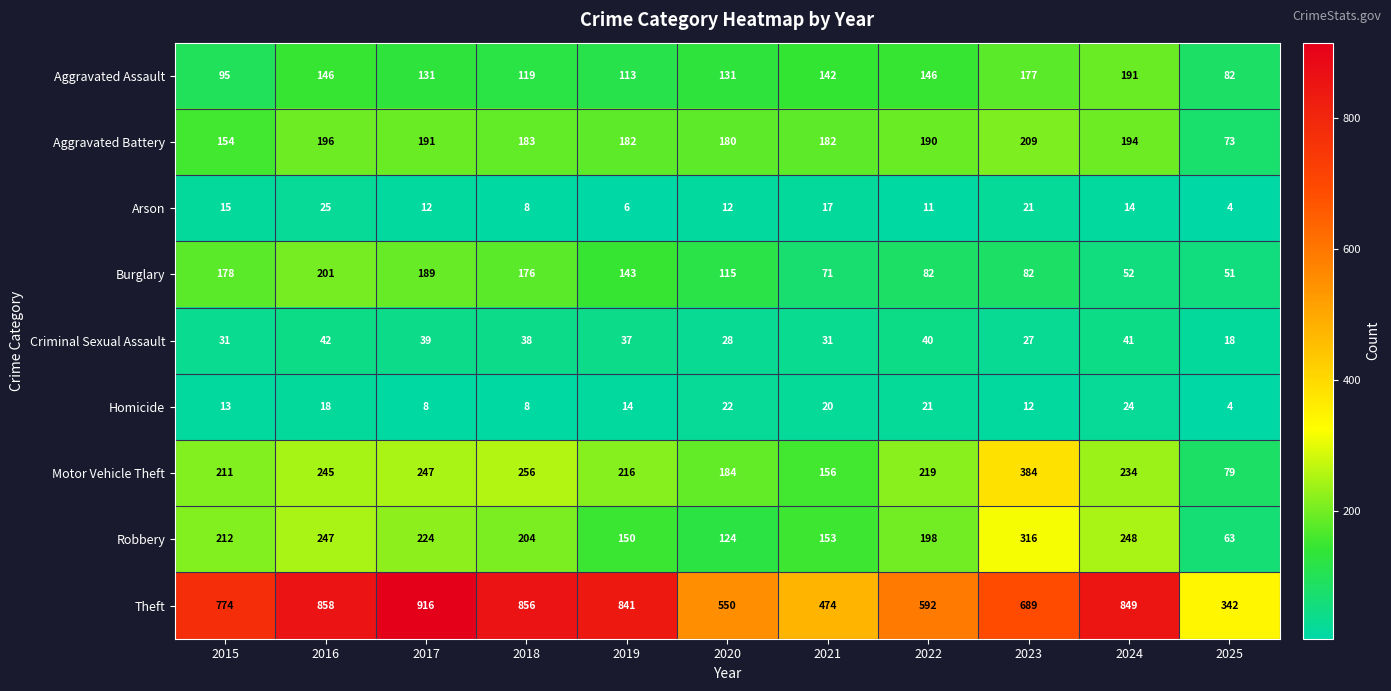

What is the difference between the maximum and second lowest values in the Theft series?

442